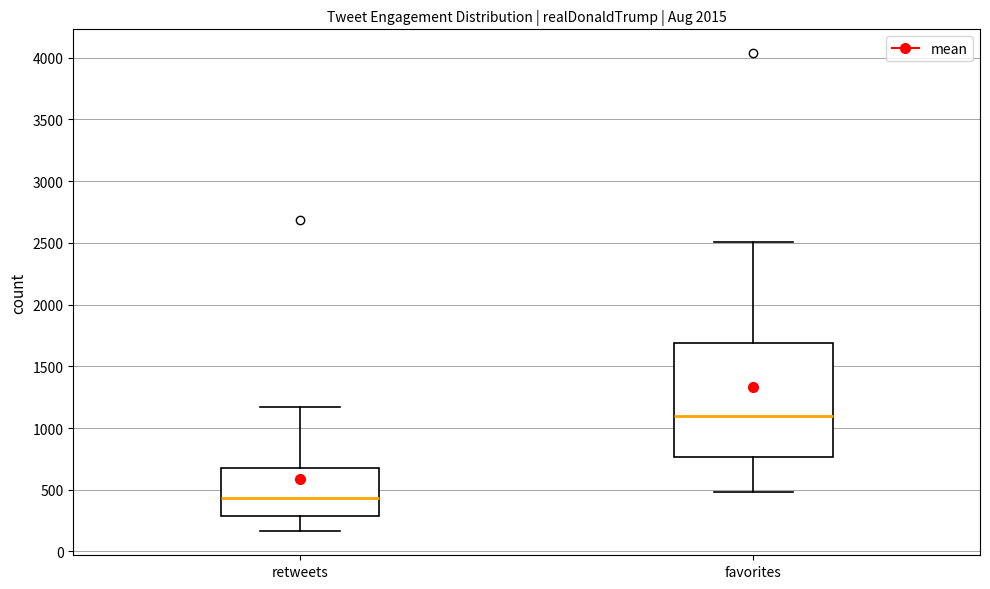

Reading left to right, transcribe this box plot: for each box, give where its median line is, the range the box spans, and where its two whiskers end, as read against the y-axis. The values are not printed on the chart, so give them approximately, as read against the axis.

retweets: median 450, box 300 to 700, whiskers 150 to 1150
favorites: median 1100, box 750 to 1700, whiskers 500 to 2500